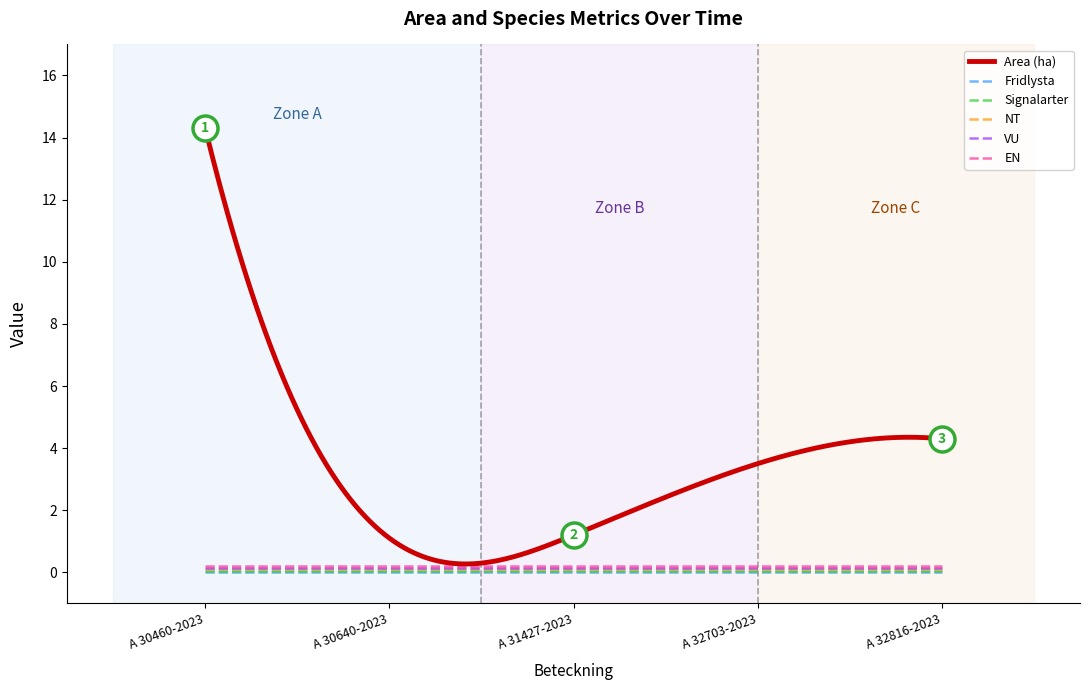

True or false: EN and Fridlysta cross at least once.

False